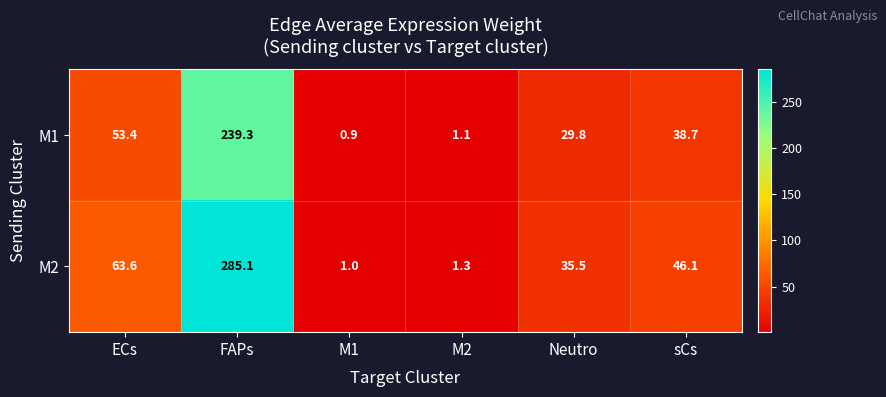

Read the M2 value at Neutro.

35.5